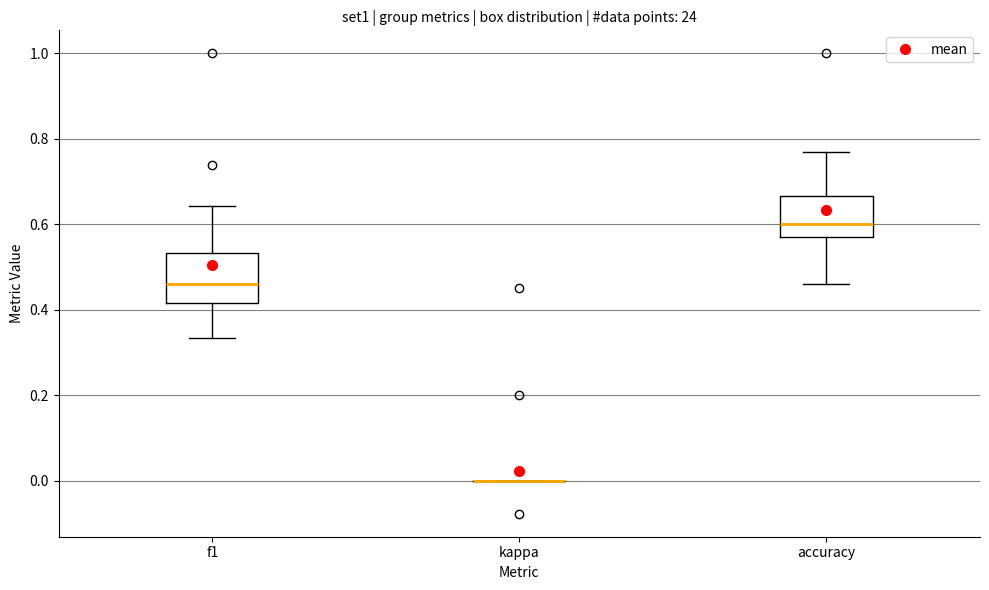

Where is the lower edge of the box for accuracy on the y-axis? The values are not printed on the chart, so give them approximately, as read against the axis.

0.58